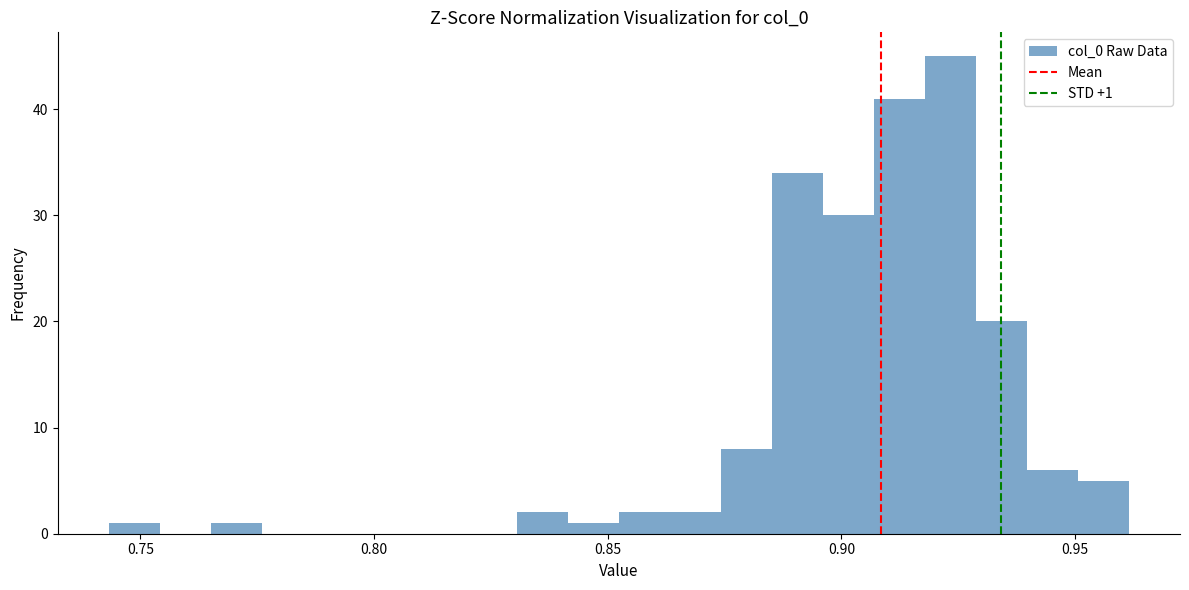

Around what value on the x-axis is the tallest bar? Give the approximate position of its centre, as read against the axis.

0.925